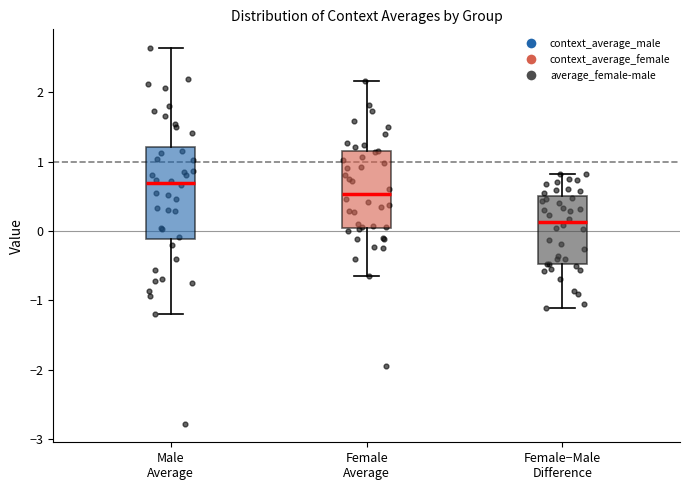

Reading left to right, transcribe this box plot: for each box, give where its median line is, the range the box spans, and where its two whiskers end, as read against the y-axis. The values are not printed on the chart, so give them approximately, as read against the axis.

Male Average: median 0.7, box -0.1 to 1.2, whiskers -1.2 to 2.6
Female Average: median 0.5, box 0.0 to 1.1, whiskers -0.7 to 2.2
Female−Male Difference: median 0.1, box -0.5 to 0.5, whiskers -1.1 to 0.8